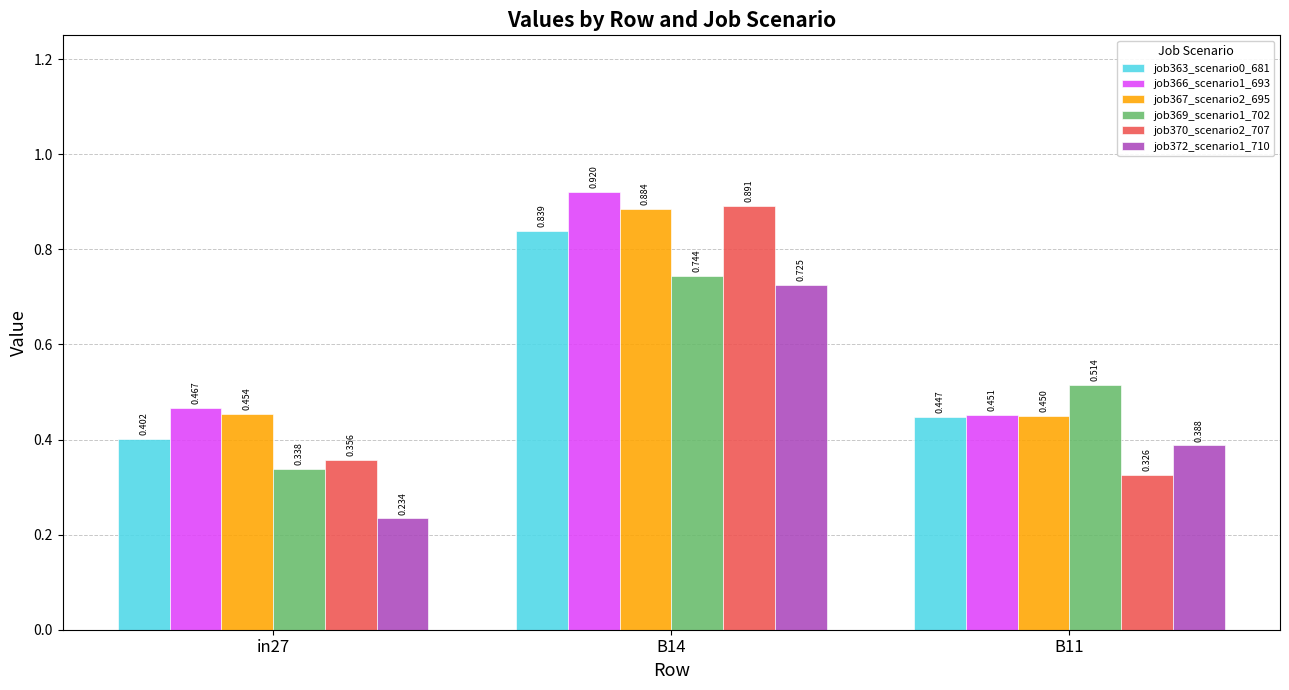

Is the value of job366_scenario1_693 at B14 greater than the value of job372_scenario1_710 at B11?

Yes